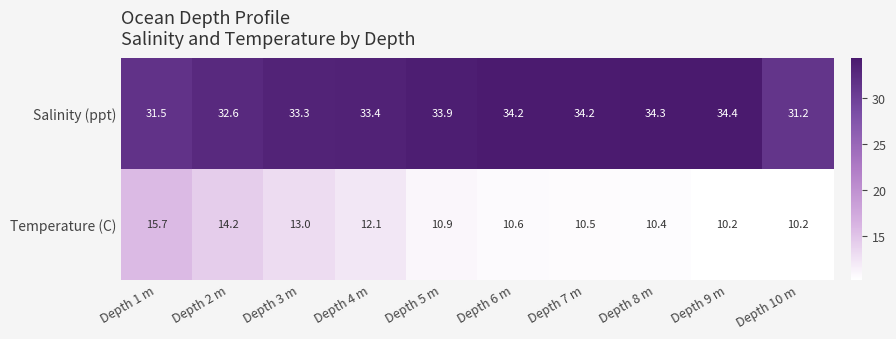

Rank the series by their maximum value, from highest to lowest.

Salinity (ppt), Temperature (C)